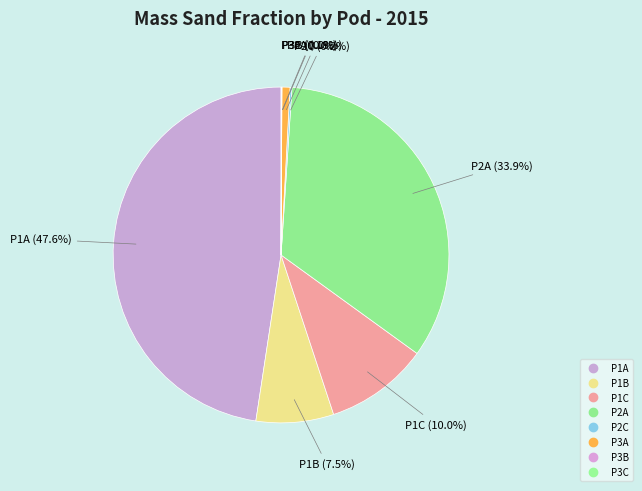

How many slices are in this pie chart?

8